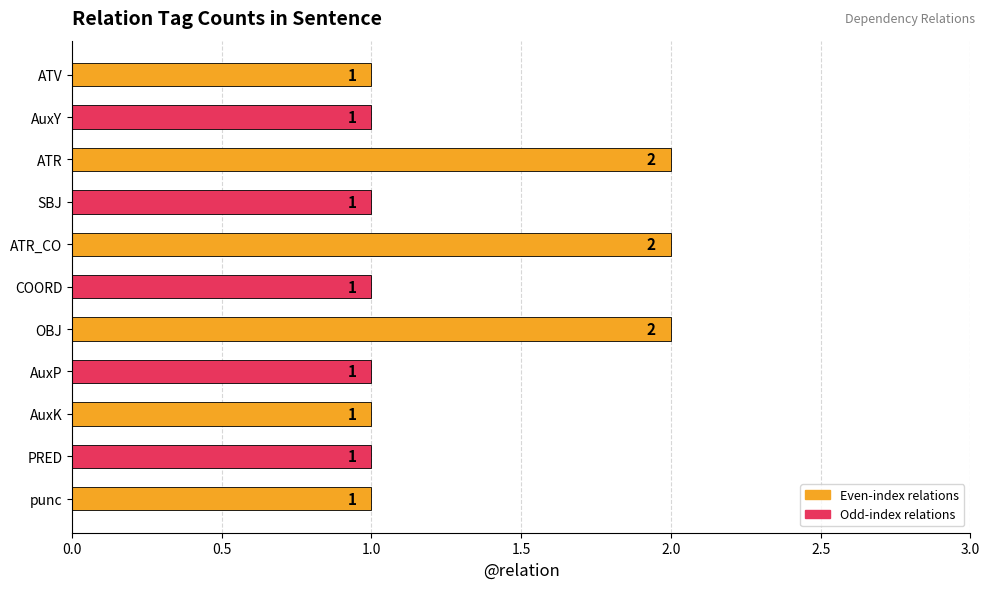

What is the label of the 7th bar from the top?

OBJ